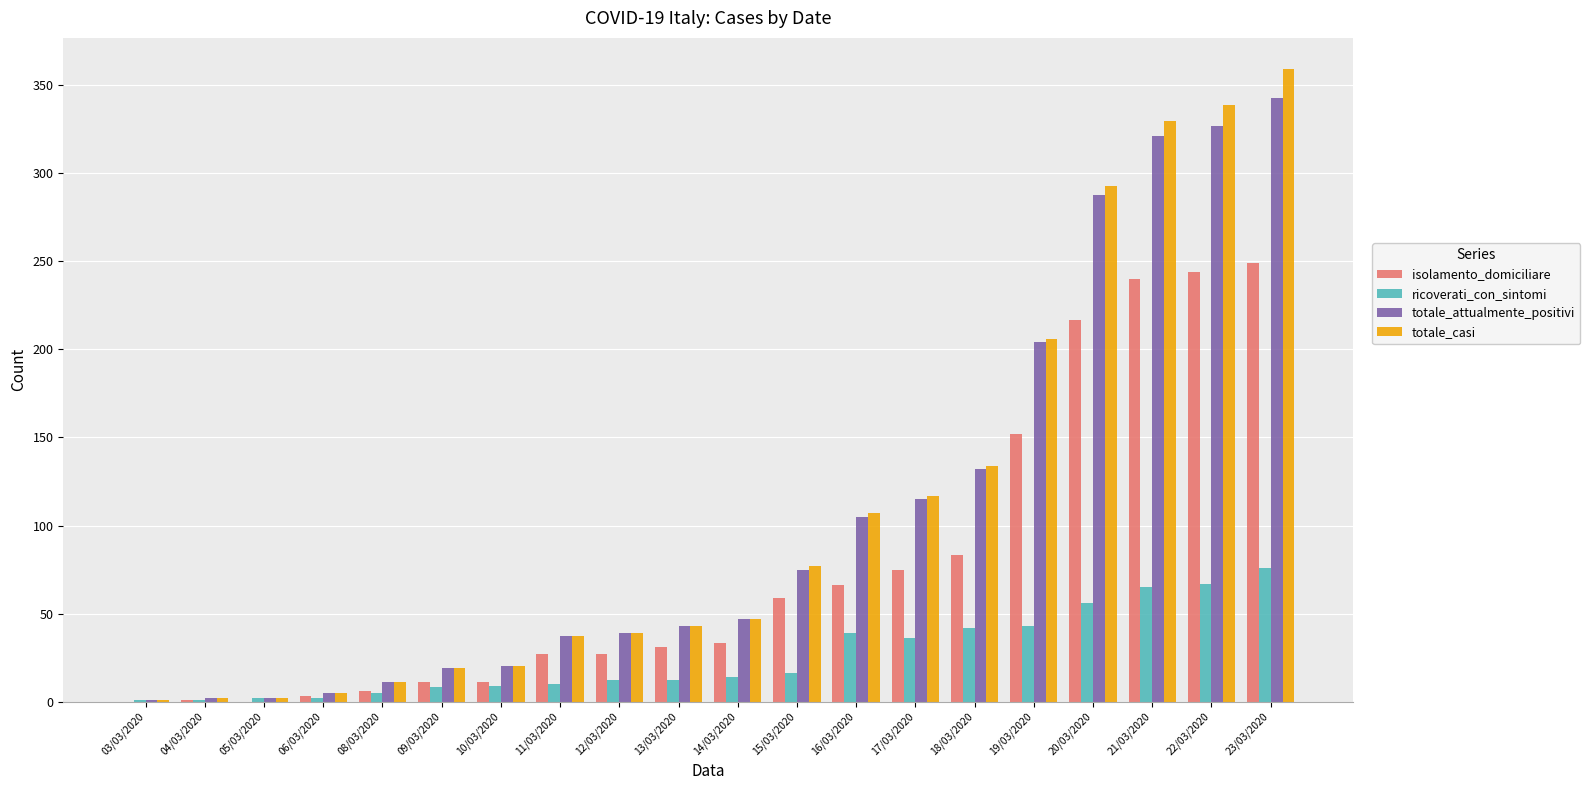

The isolamento_domiciliare series shows 27 at 11/03/2020. True or false?

True